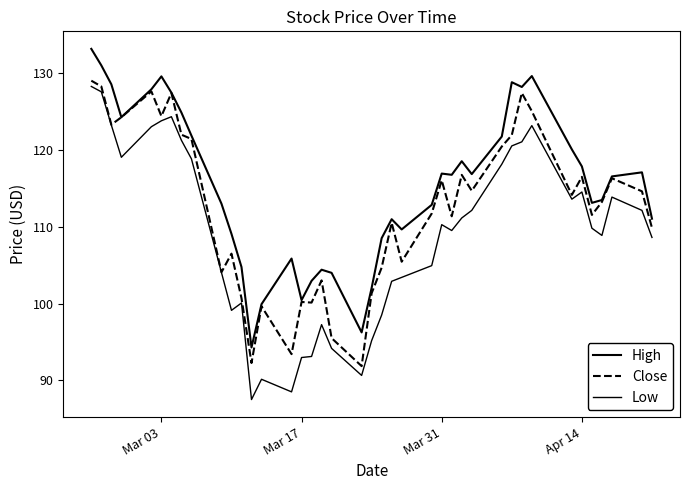

How many values in the Close series are below 114?

20